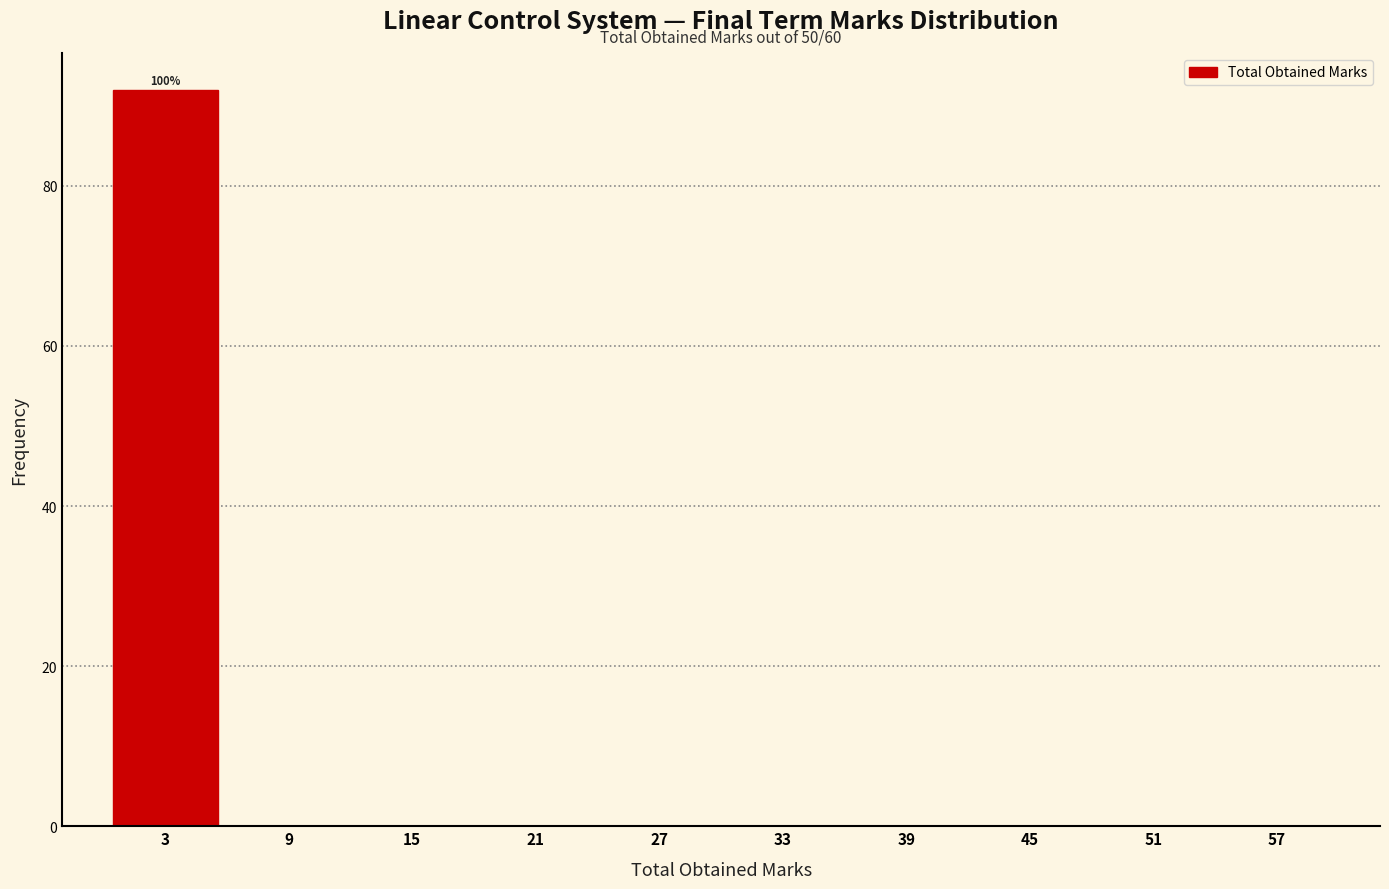

Which range on the x-axis has the tallest bar?

0 to 6